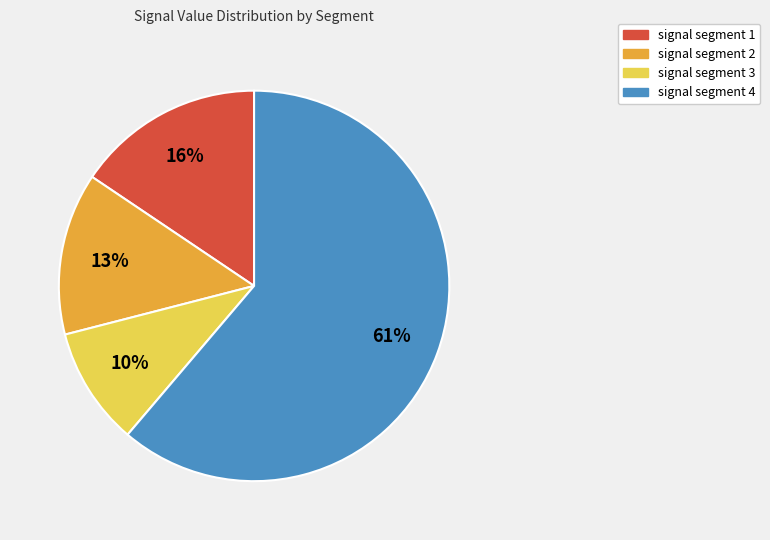

To the nearest percent, what is the average slice percentage?

25%